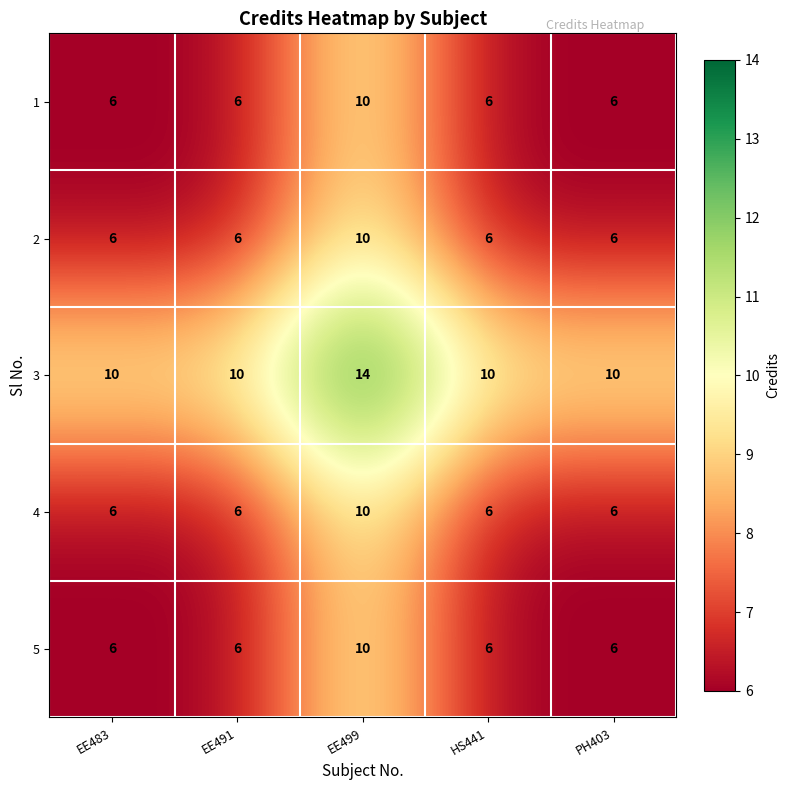

How many 3 values are between 10 and 11?

4